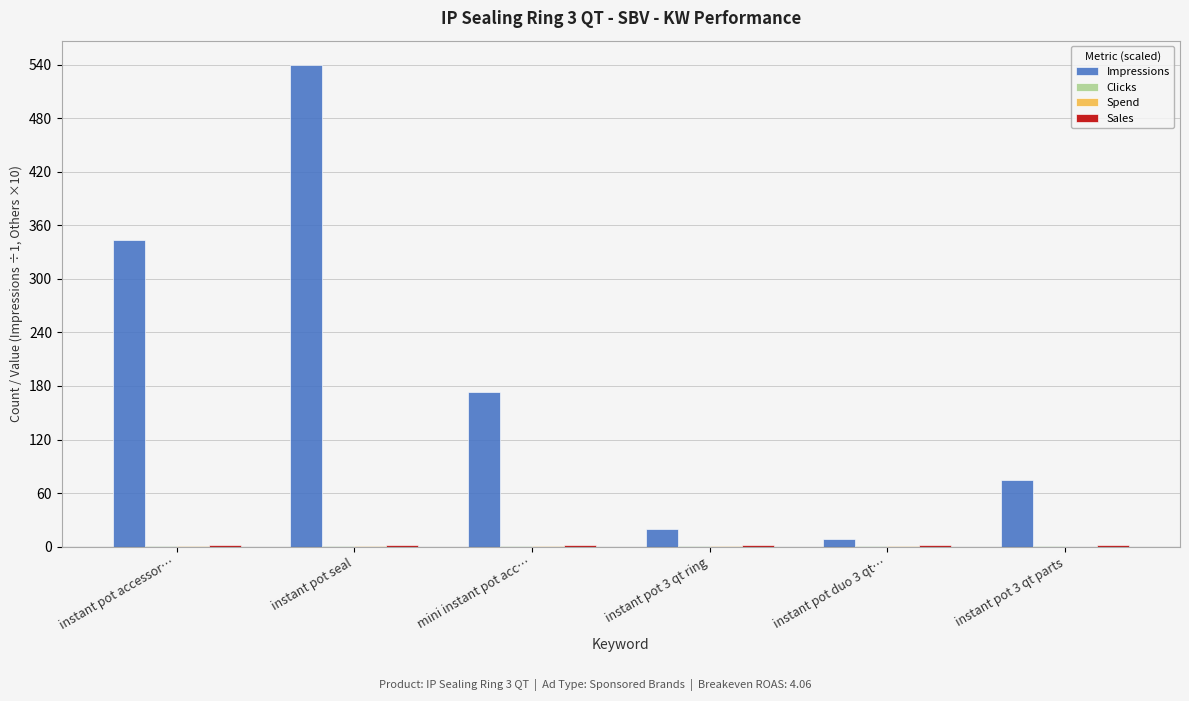

The value of Impressions at instant pot seal is 540.0. True or false?

True